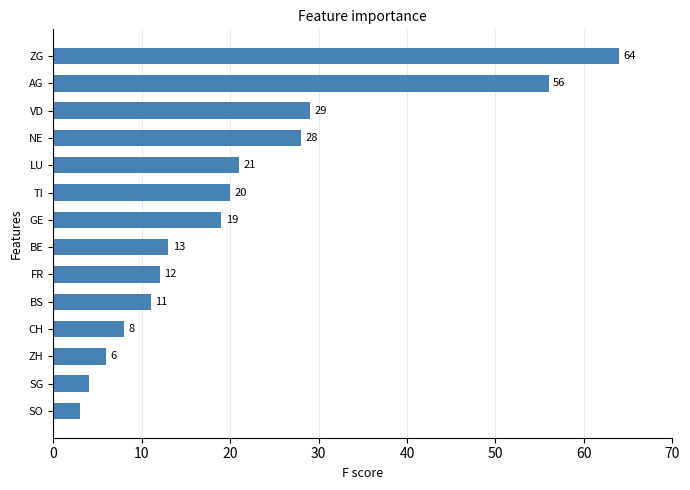

At which label is the value closest to 33?

VD